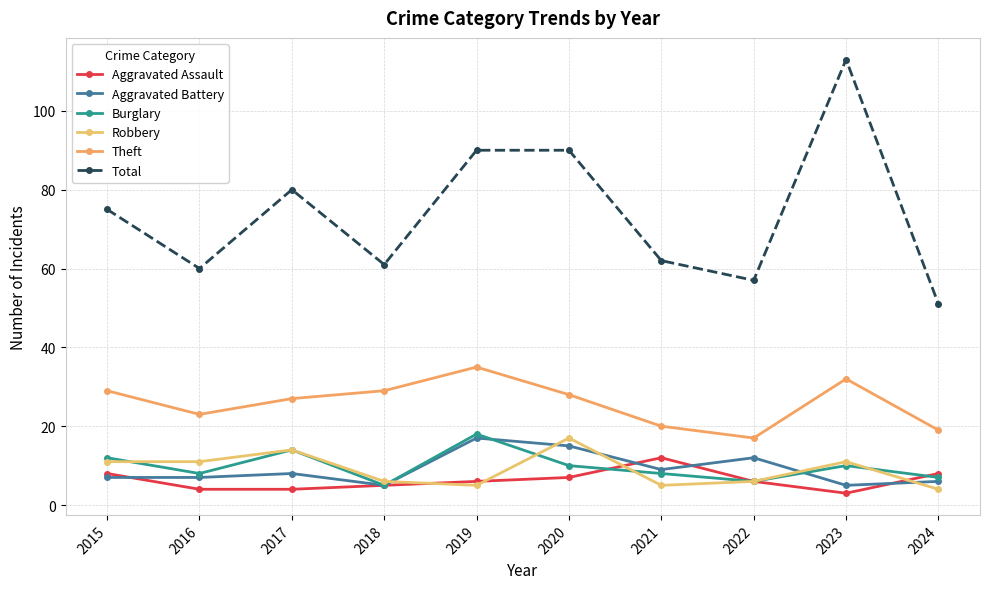

True or false: Robbery and Aggravated Assault cross at least once.

True